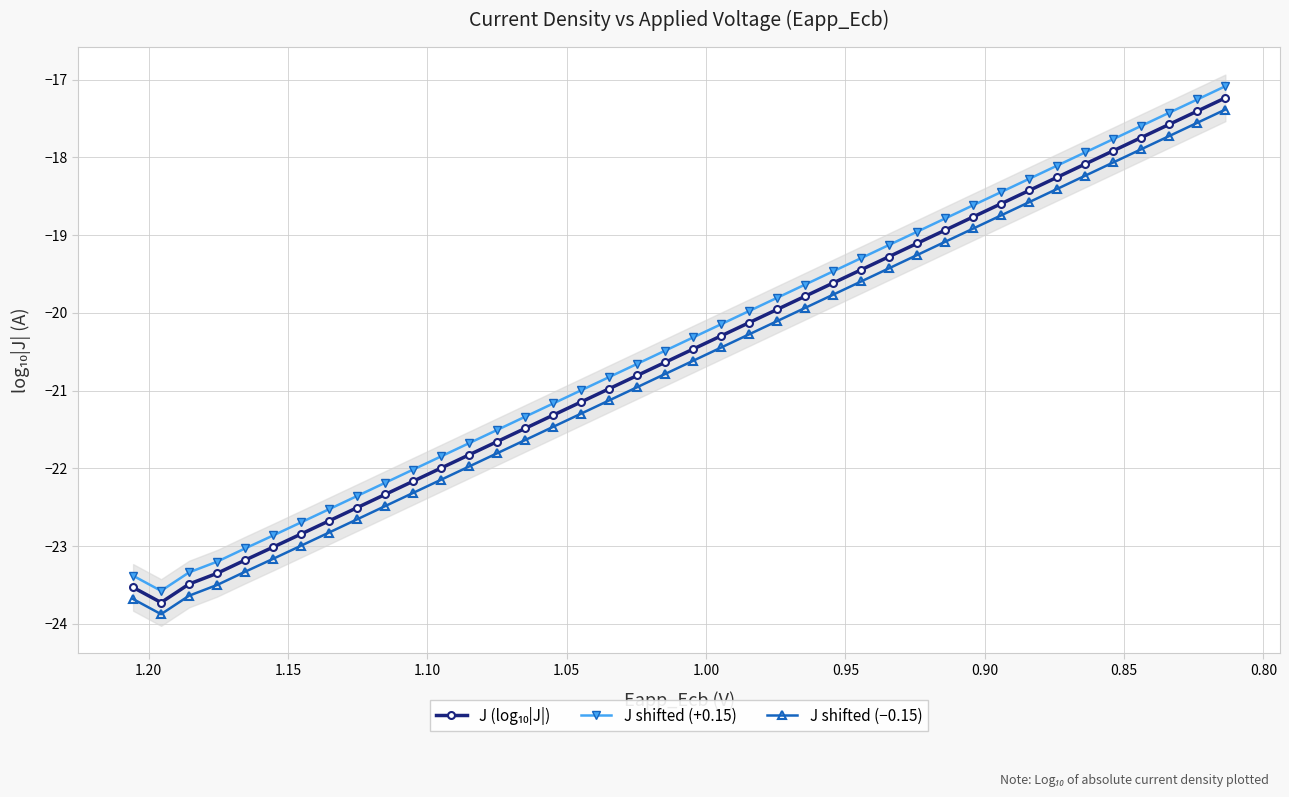

What is the sum of all J shifted (−0.15) values?

-827.6